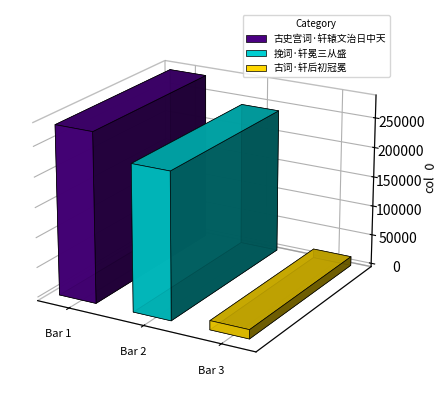

What is the label of the 1st bar from the right?

古词·轩后初冠冕